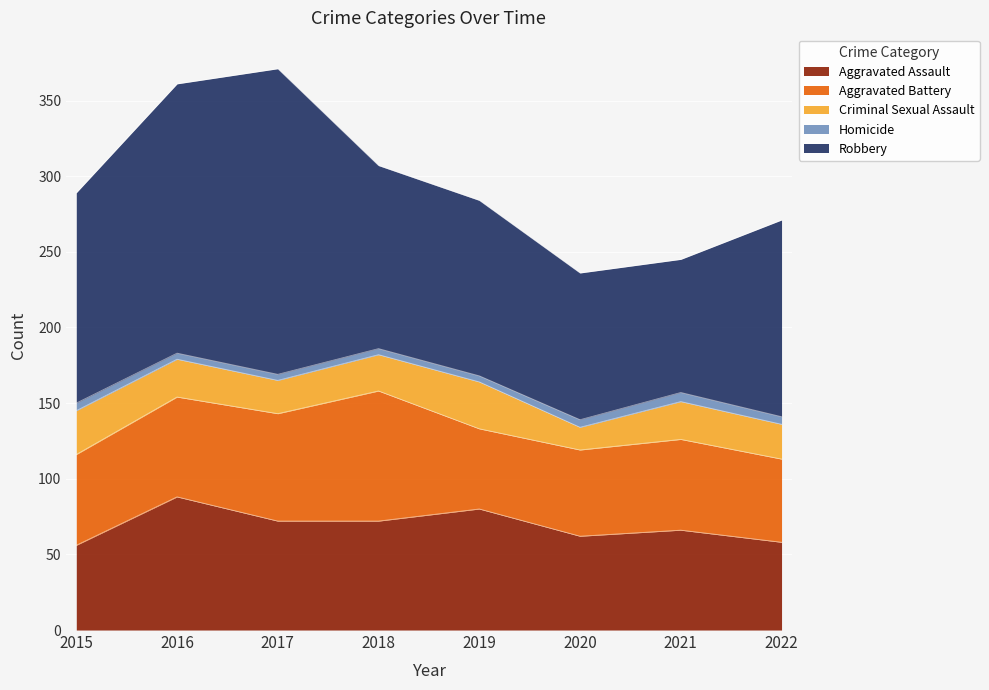

Where does the Robbery series first go above 130?

2015